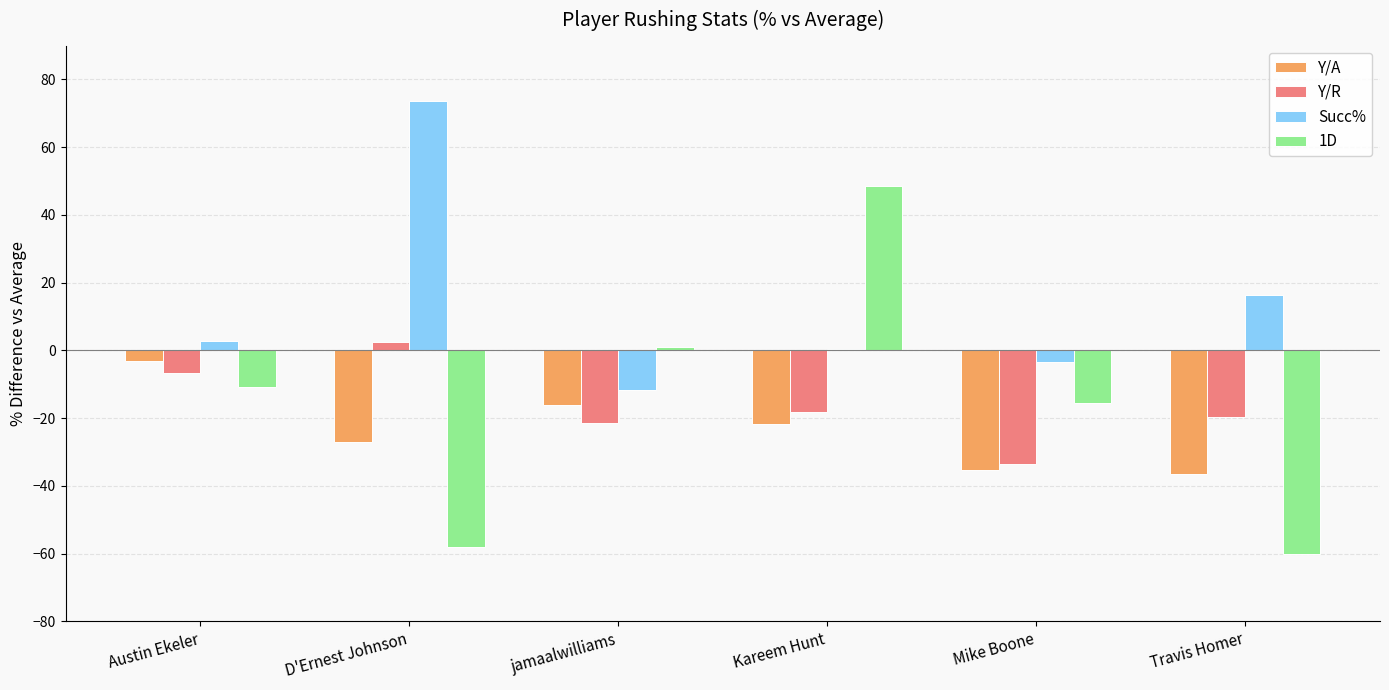

What is the maximum value shown in the chart?

73.7